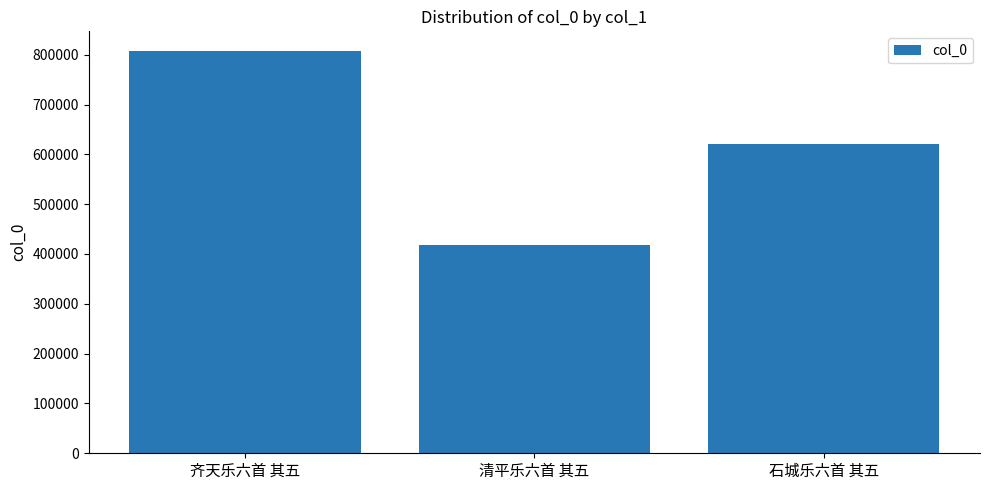

At which label does the data first exceed 620750?

齐天乐六首 其五